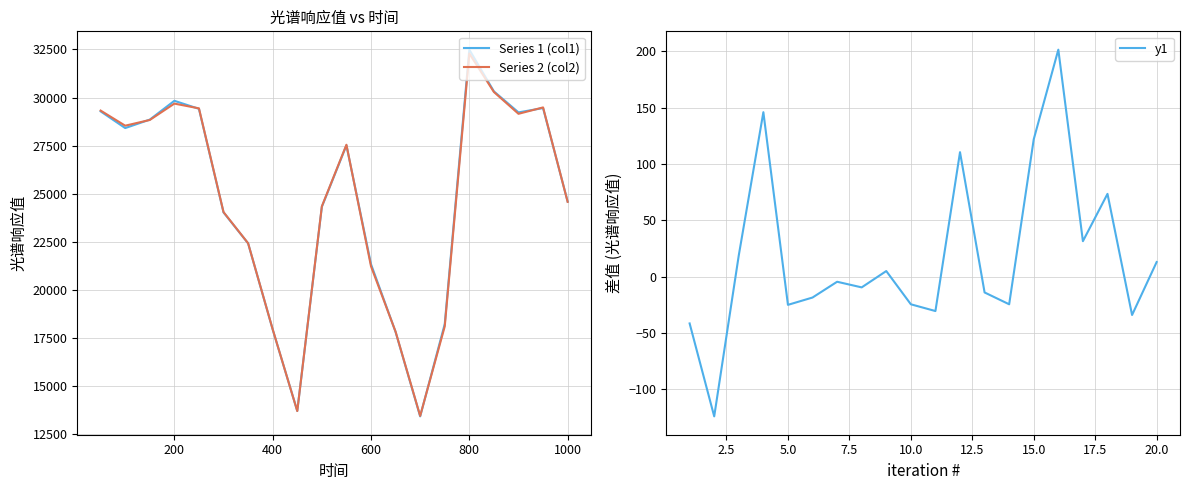

Which category has the highest value in the Series 2 (col2) series?

800